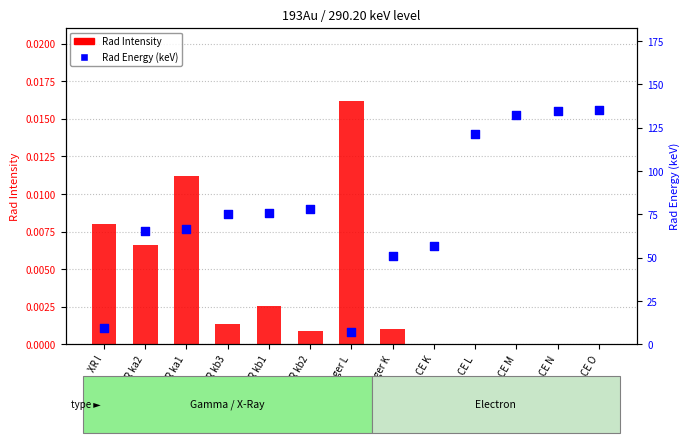

What are all the series names shown in the legend?

Rad Intensity, Rad Energy (keV)